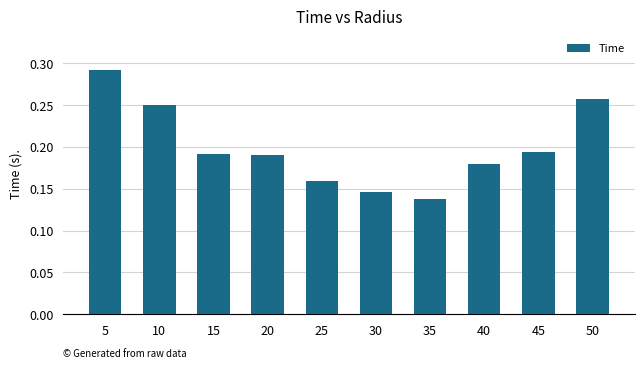

How many values are between 0 and 1?

10